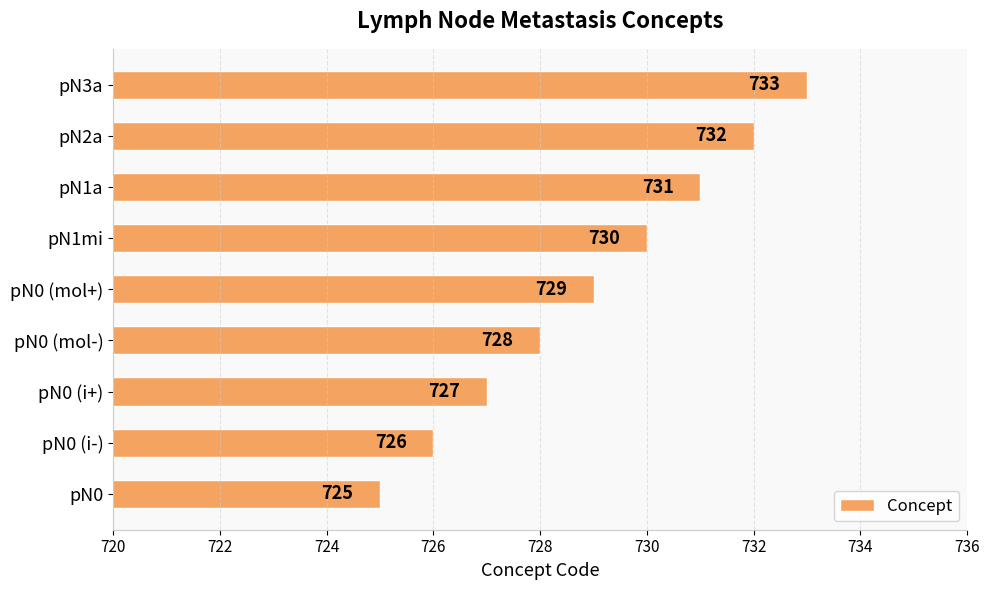

How many distinct data groups are displayed?

1